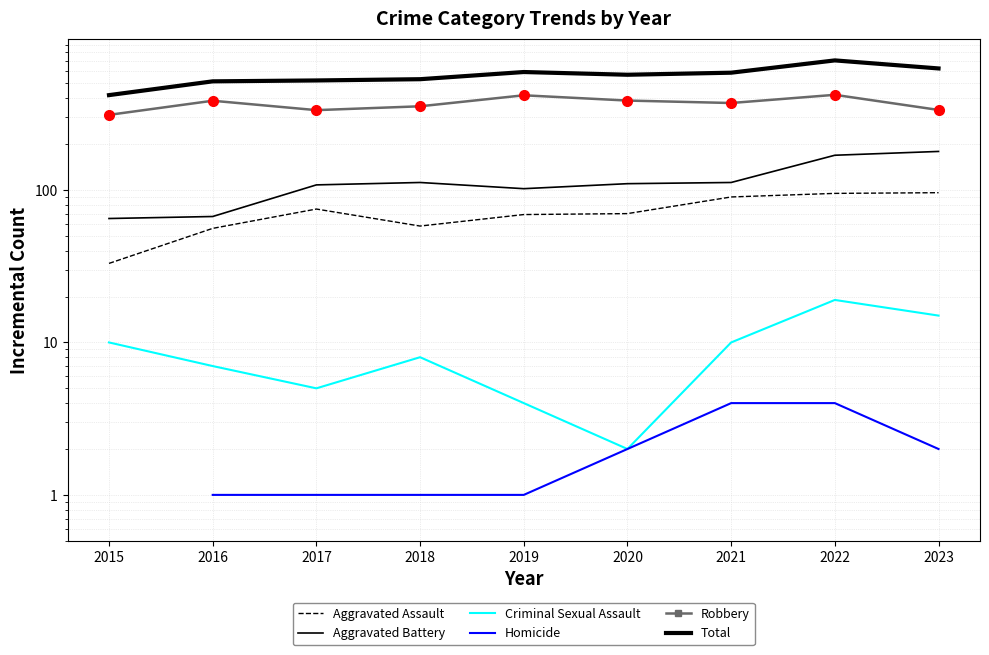

Between 2023 and 2017, which is larger?

2023